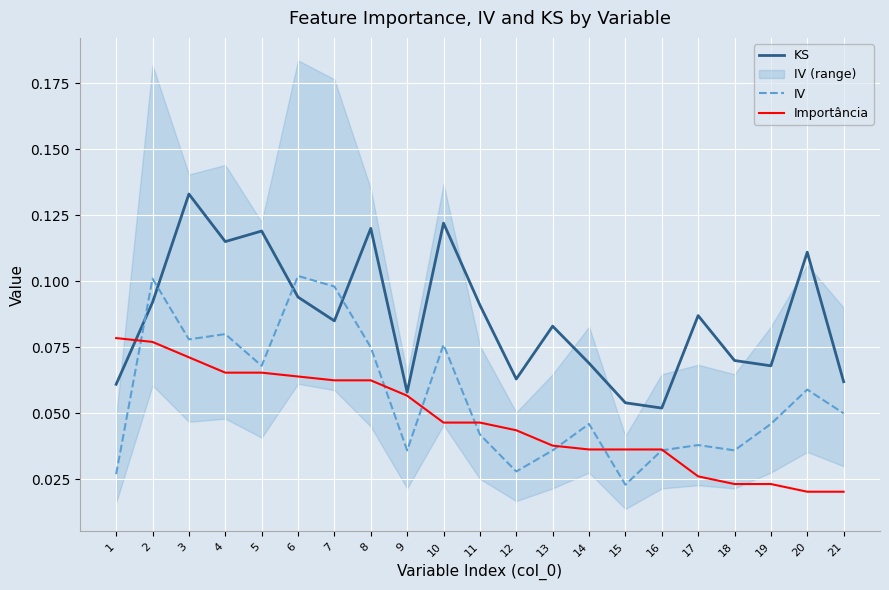

Where do KS and Importância first cross each other?

1 and 2